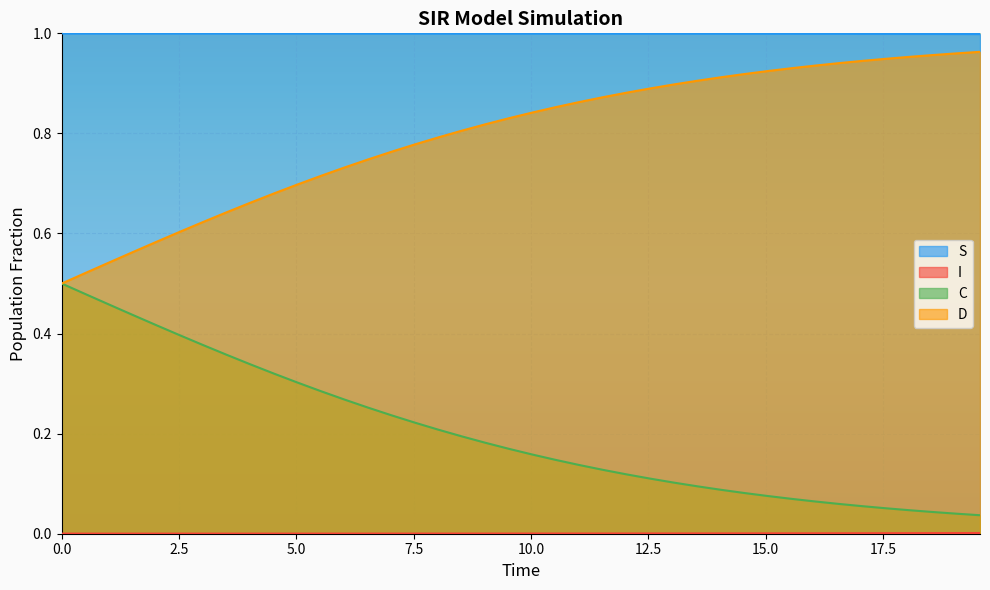

True or false: D and S intersect in this chart.

False